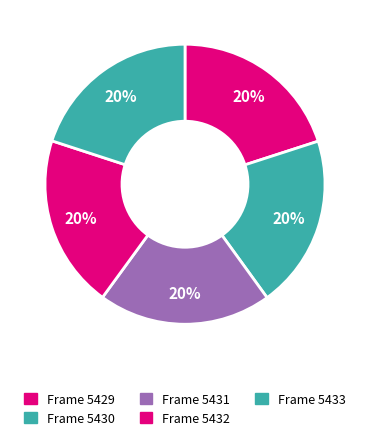

How many segments does this pie chart have?

5